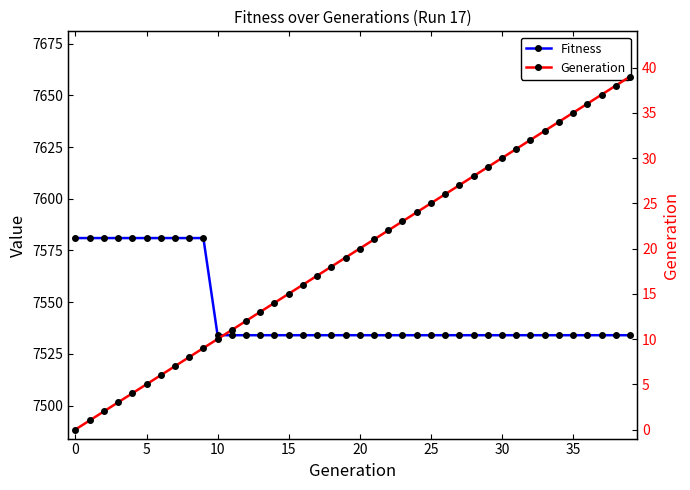

How many data points in Generation are less than 20?

20